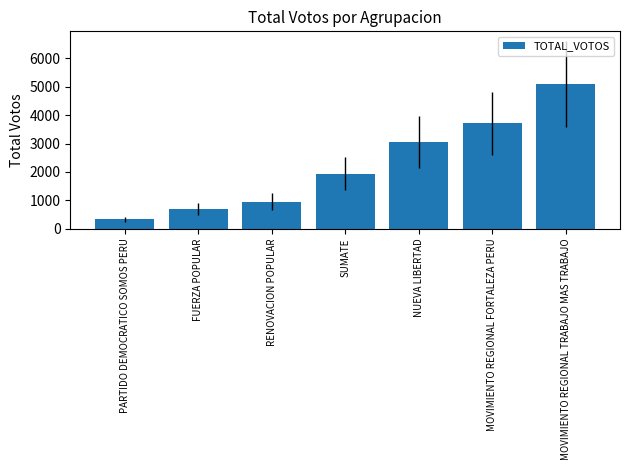

Rank the categories by value from lowest to highest.

PARTIDO DEMOCRATICO SOMOS PERU, FUERZA POPULAR, RENOVACION POPULAR, SUMATE, NUEVA LIBERTAD, MOVIMIENTO REGIONAL FORTALEZA PERU, MOVIMIENTO REGIONAL TRABAJO MAS TRABAJO